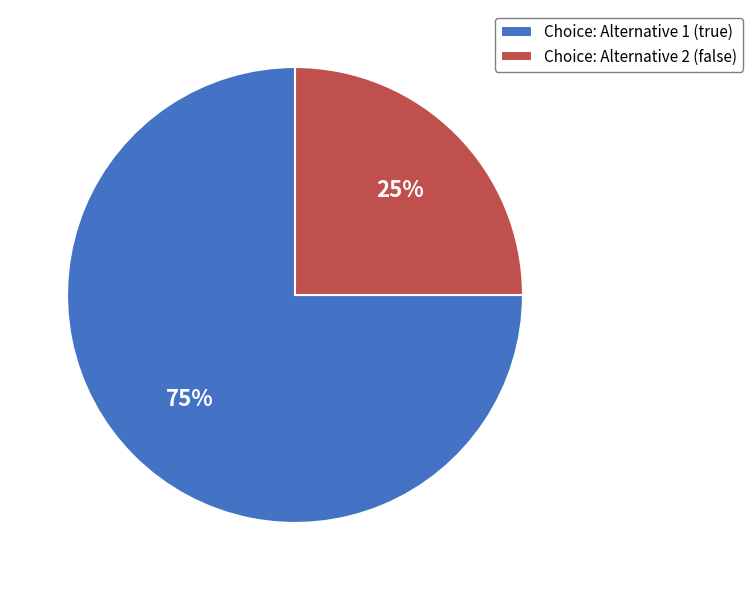

Count the number of slices in the pie.

2